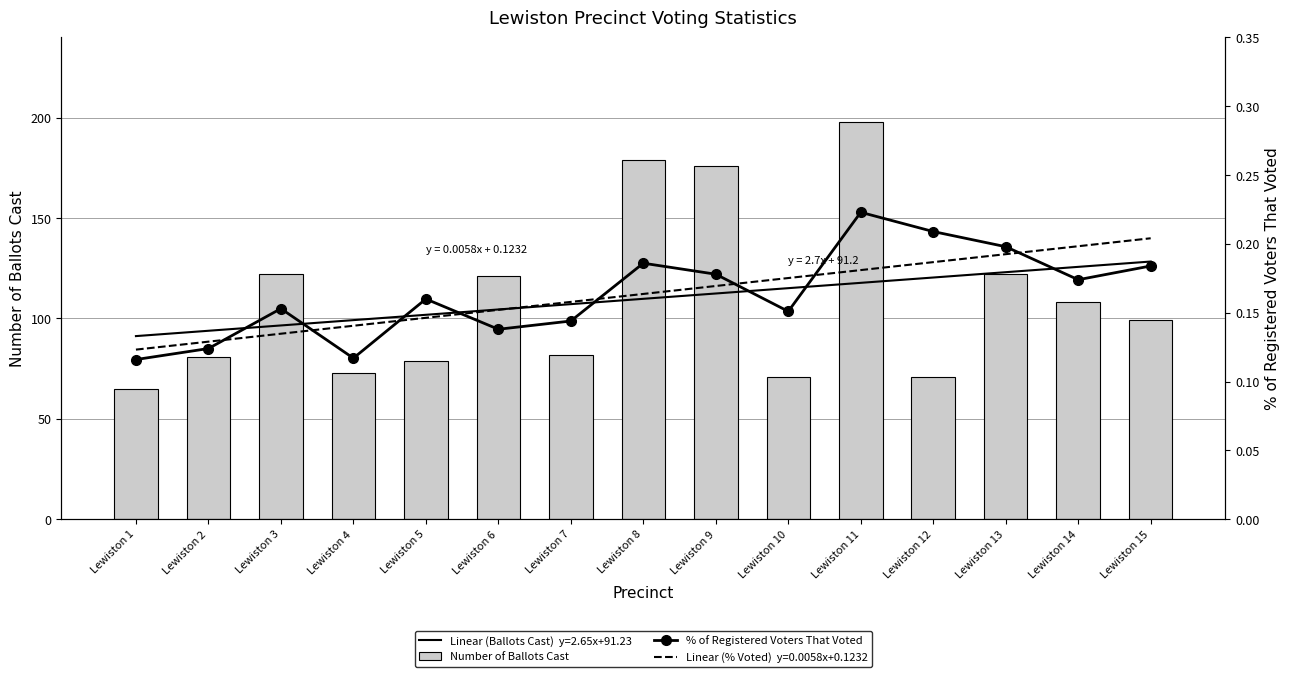

How many distinct data groups are displayed?

2